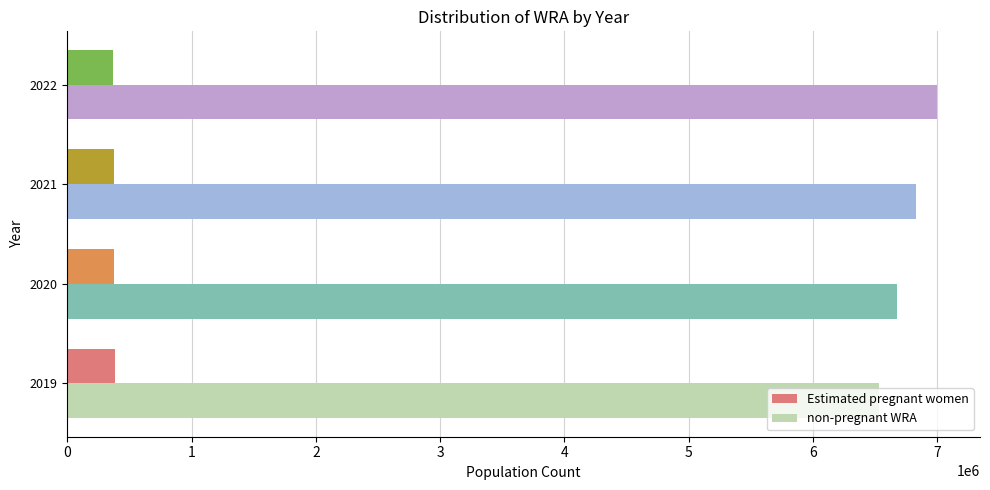

How many categories are shown in the chart?

4